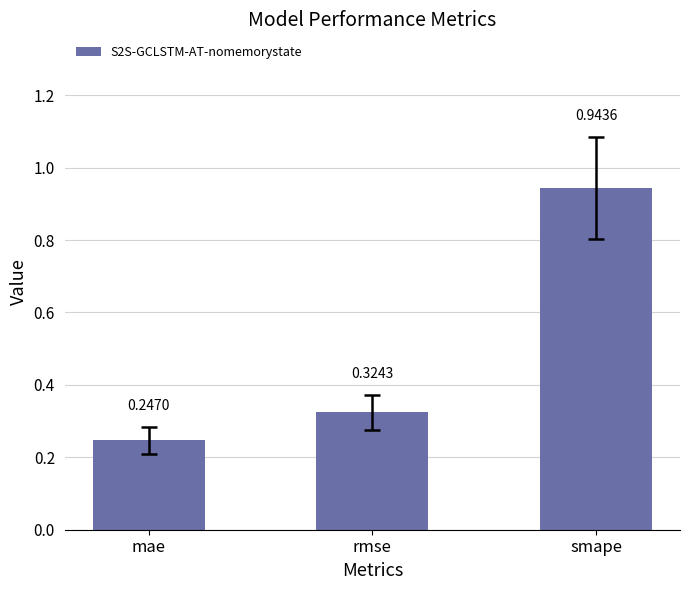

Which category has the highest value across all series?

smape